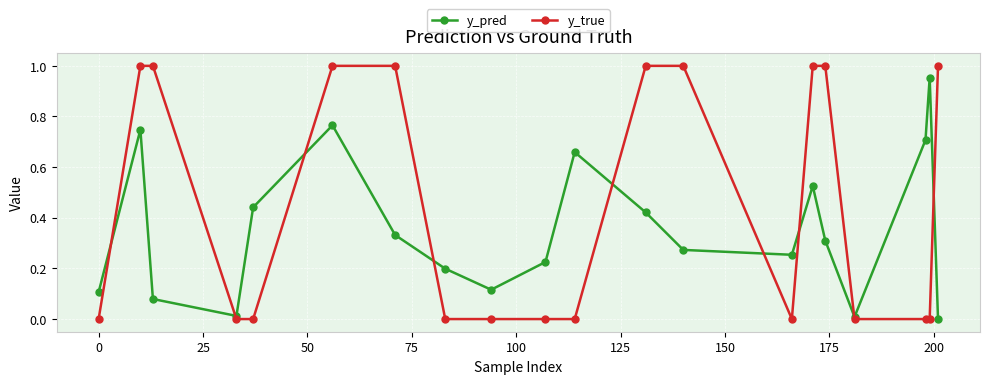

List the series in order of their peak value, highest first.

y_true, y_pred